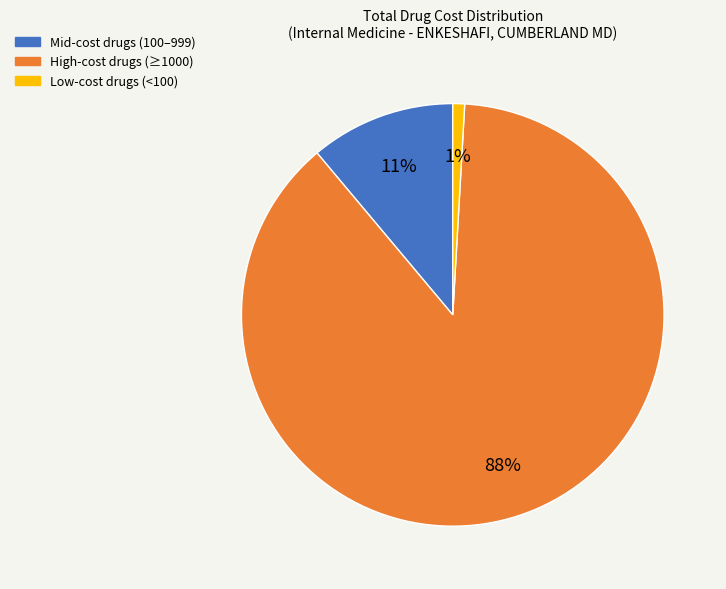

Count the number of slices in the pie.

3